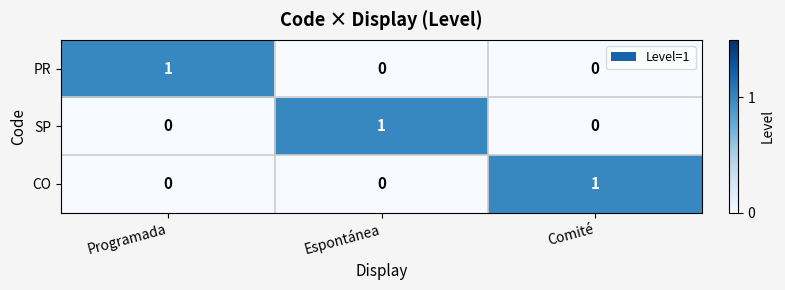

What is the total value across all series at Programada?

1